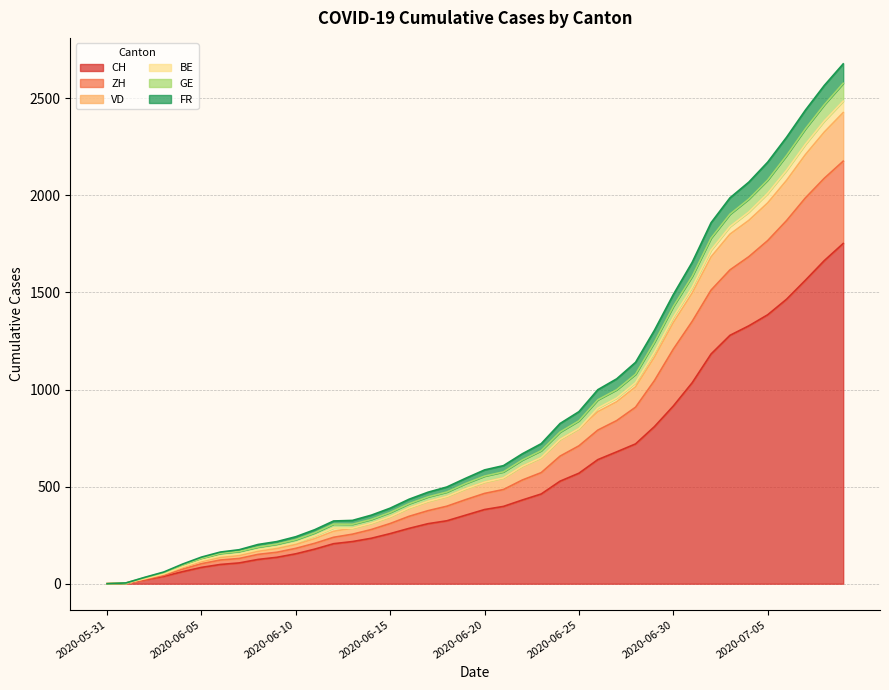

At which category does the chart reach its peak across all series?

2020-07-09